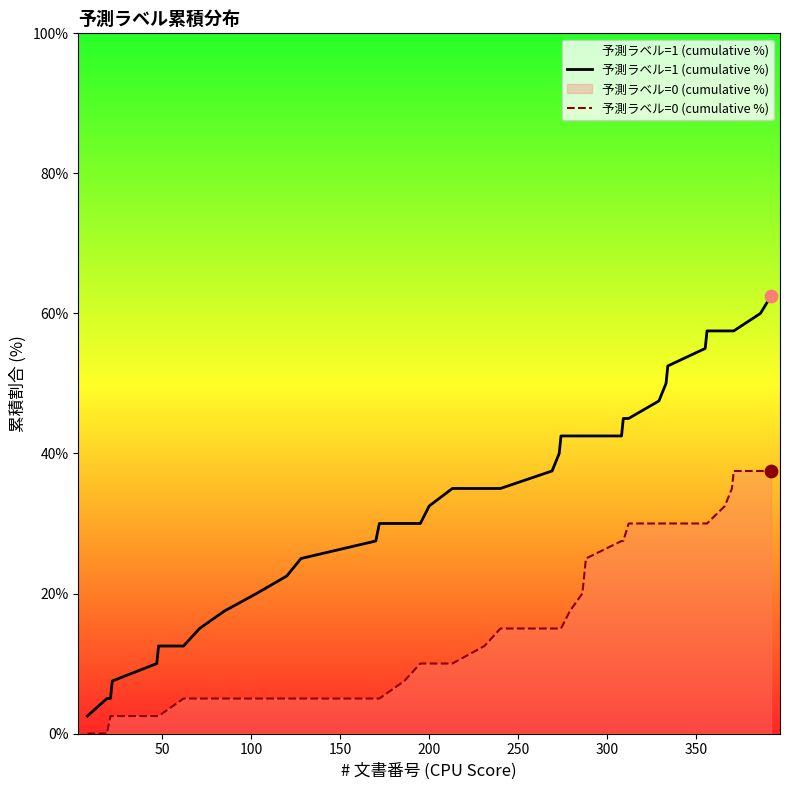

Which series contains the lowest Y value?

予測ラベル=0 (cumulative %)